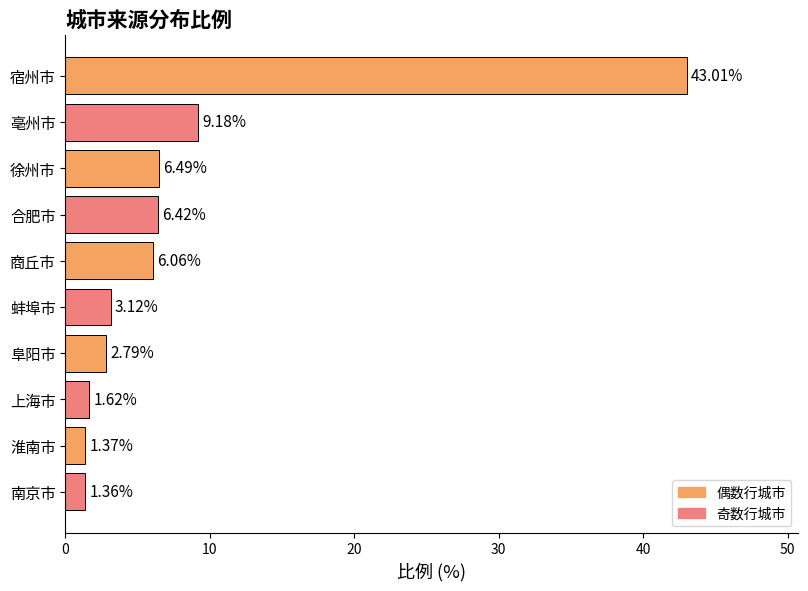

Where is the data nearest to the value 22?

亳州市